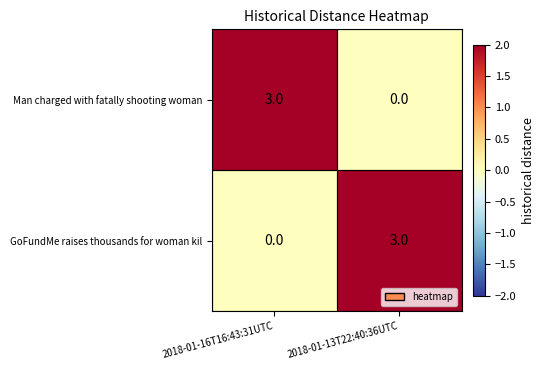

How many data points in GoFundMe raises thousands for woman kil are less than 3?

1